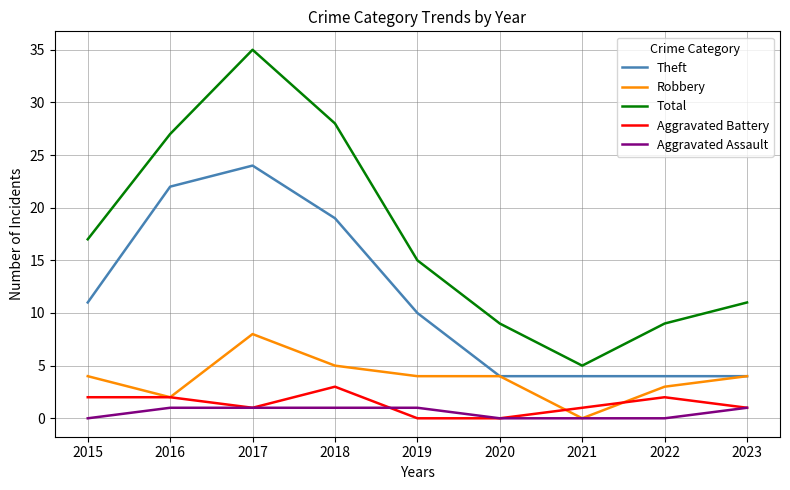

Is it true that Robbery equals 2 at 2015?

False